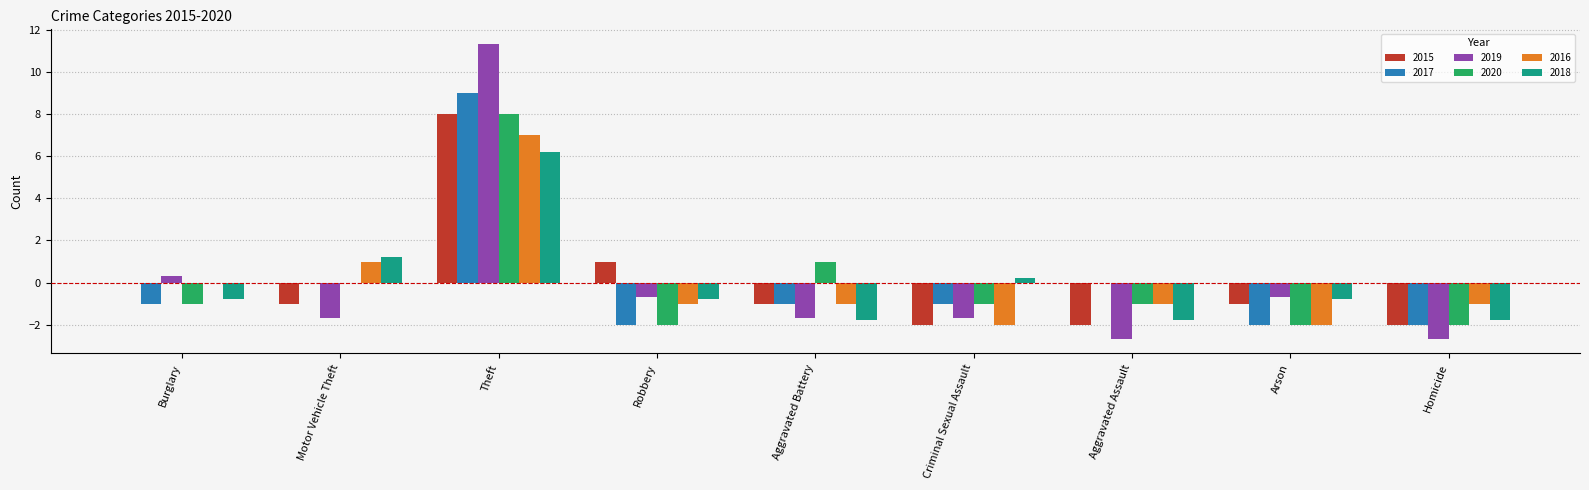

Which label corresponds to the largest value in the chart?

Theft